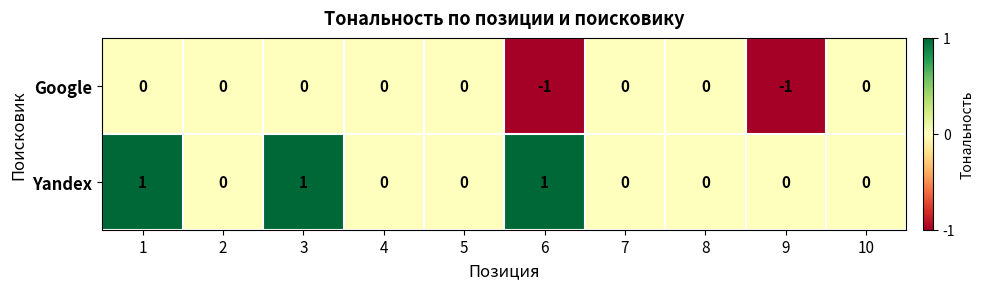

True or false: Google has a value of 0 at 5.

True